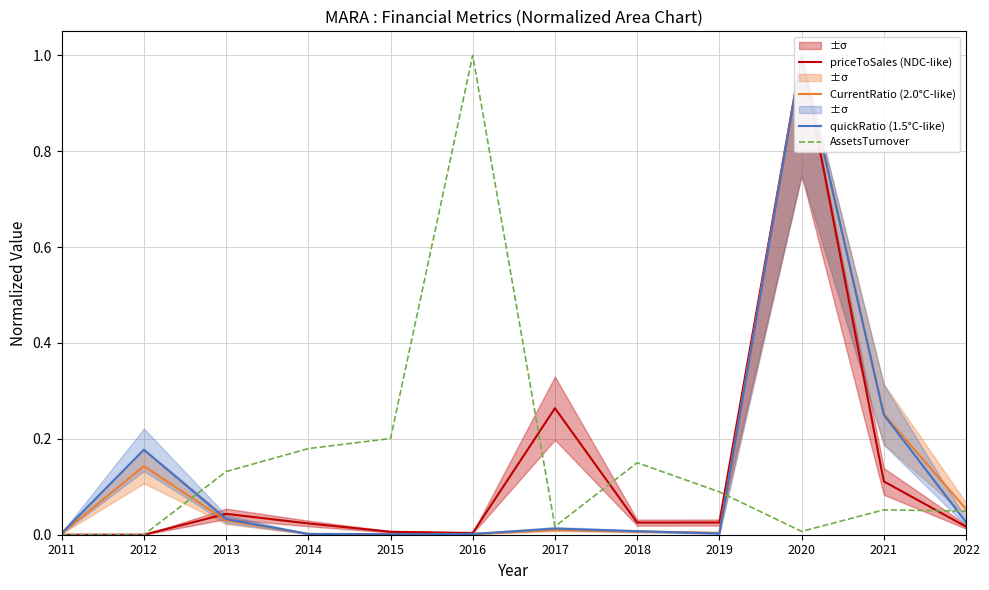

What is the average value of the quickRatio (1.5°C-like) series?

0.1